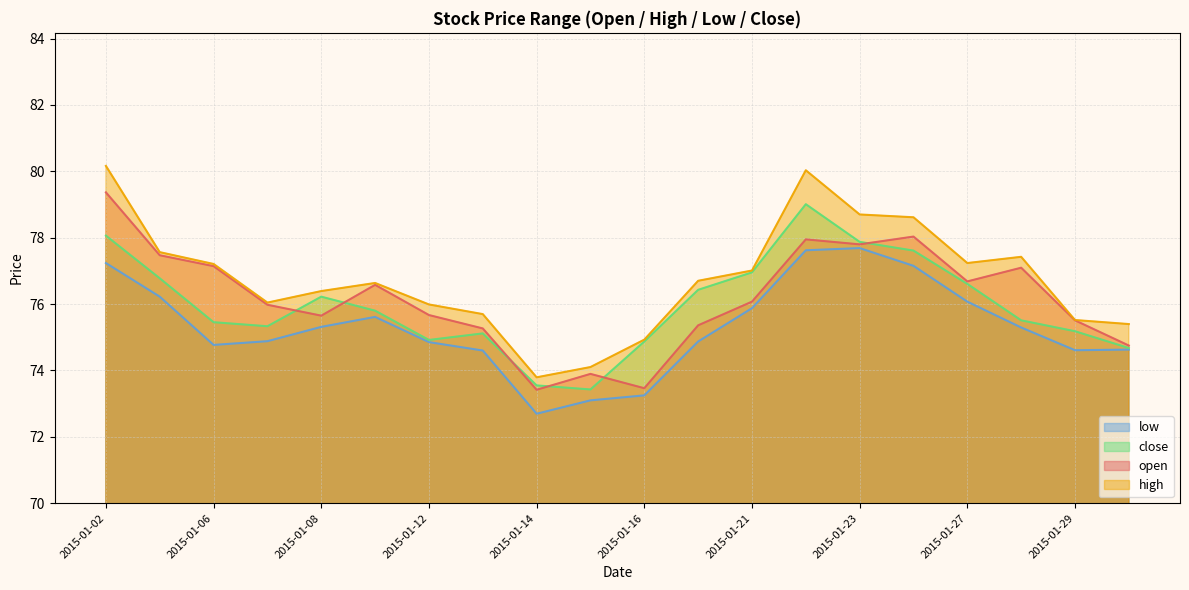

What is the difference between the maximum and second lowest values in the close series?

5.5